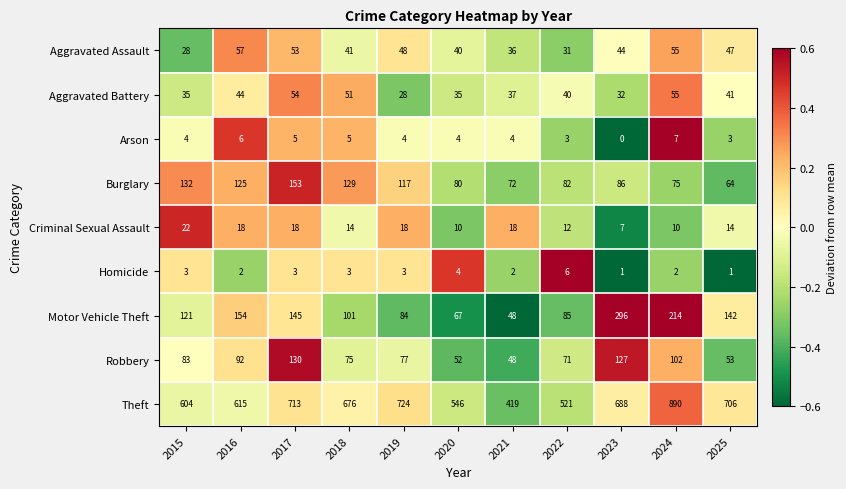

Which series has the largest total across all categories?

Theft